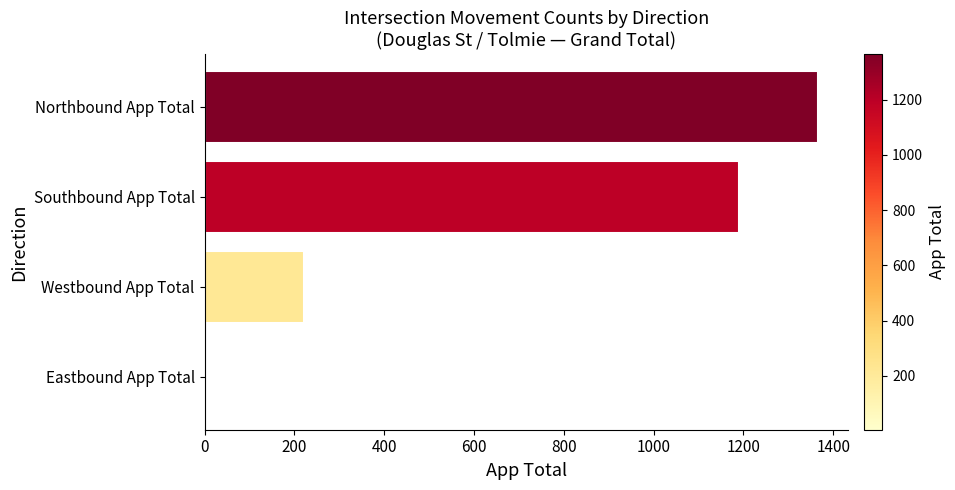

List the labels in order of value, largest first.

Northbound App Total, Southbound App Total, Westbound App Total, Eastbound App Total